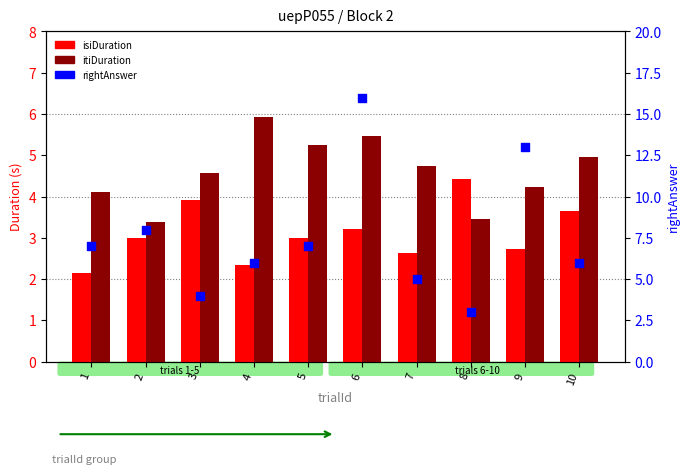

What are all the series names shown in the legend?

isiDuration, itiDuration, rightAnswer